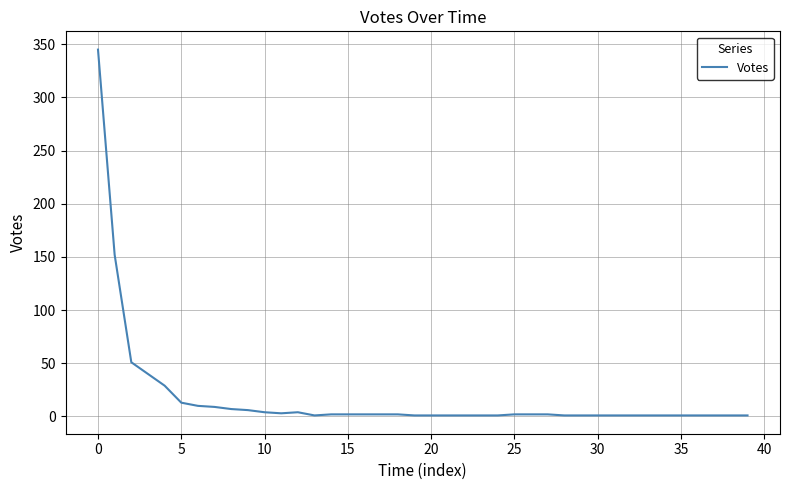

What is the greatest value displayed?

345